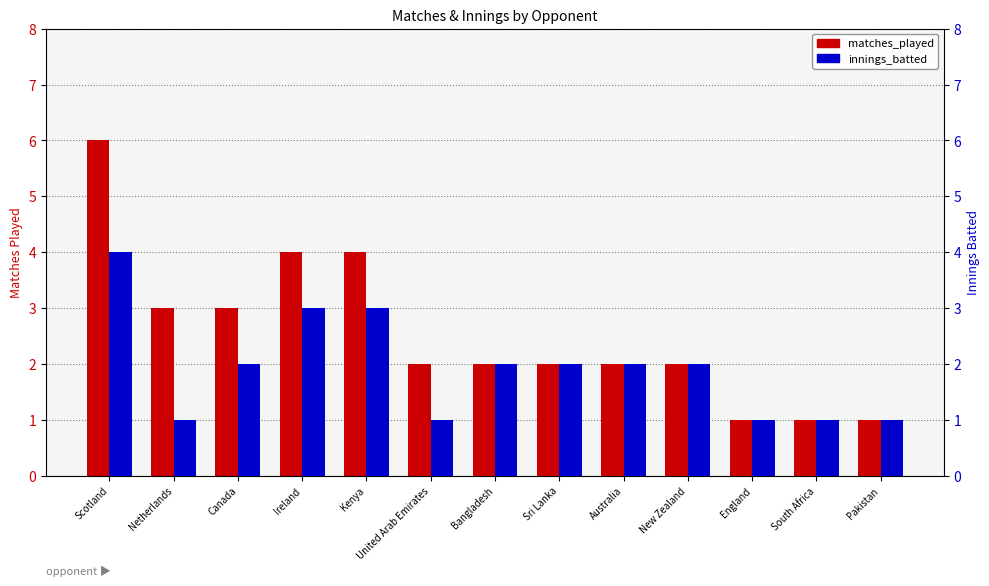

What is the label of the 3rd bar from the left?

Canada